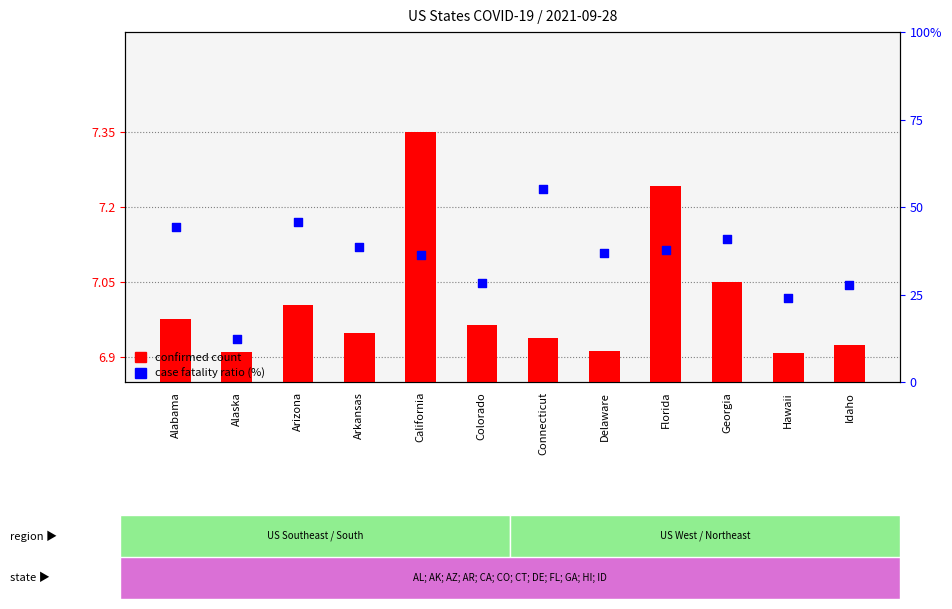

What are all the series names shown in the legend?

confirmed count, case fatality ratio (%)